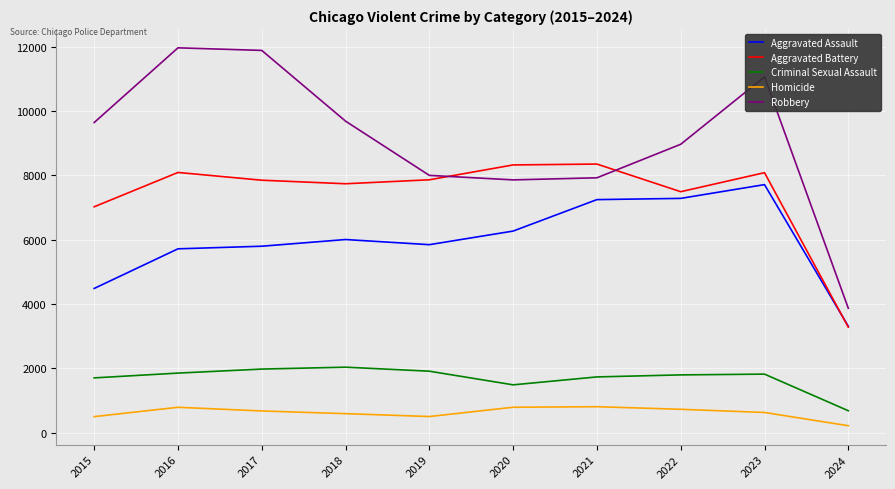

In Robbery, how many points are lower than both neighbors (excluding endpoints)?

1